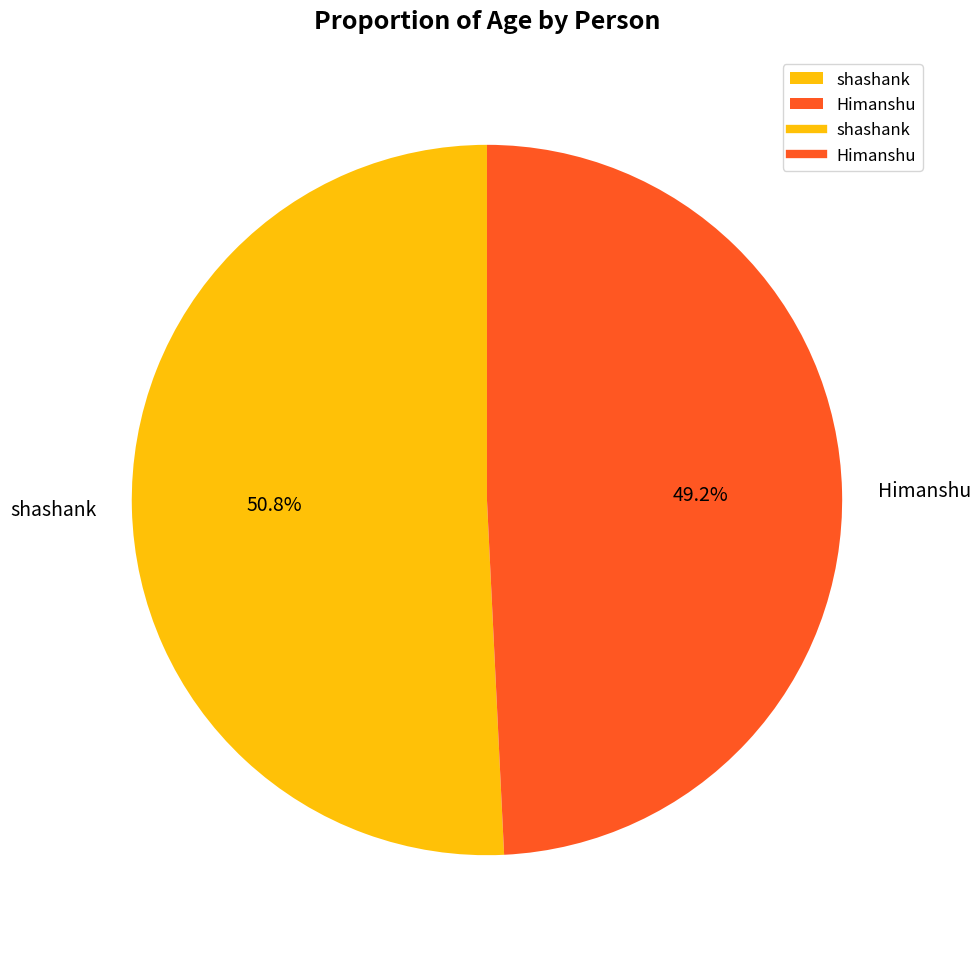

Is it true that Himanshu is 59% of the pie?

False